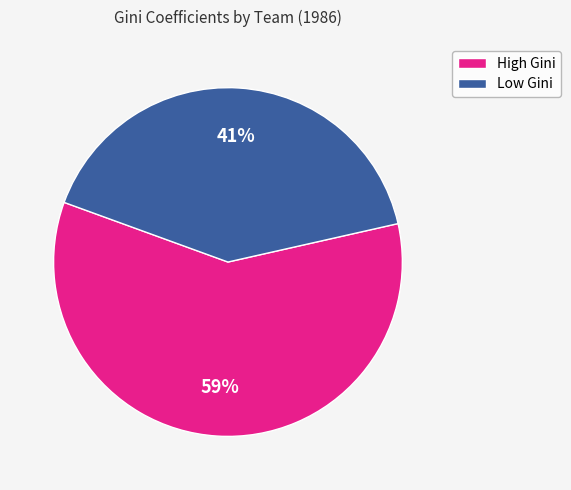

How many slices are in this pie chart?

2